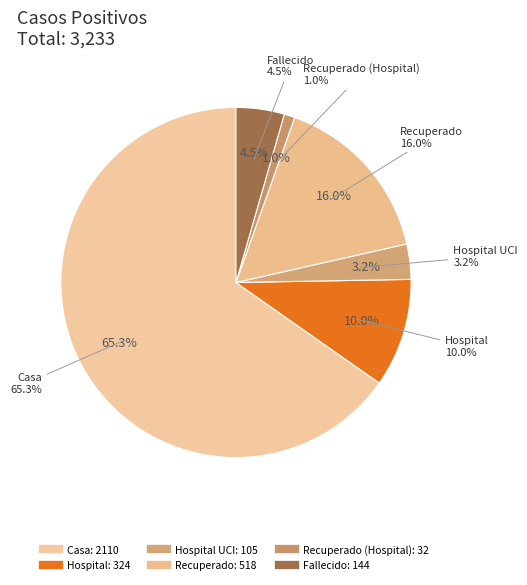

What is the smallest slice in the pie chart?

Recuperado (Hospital)